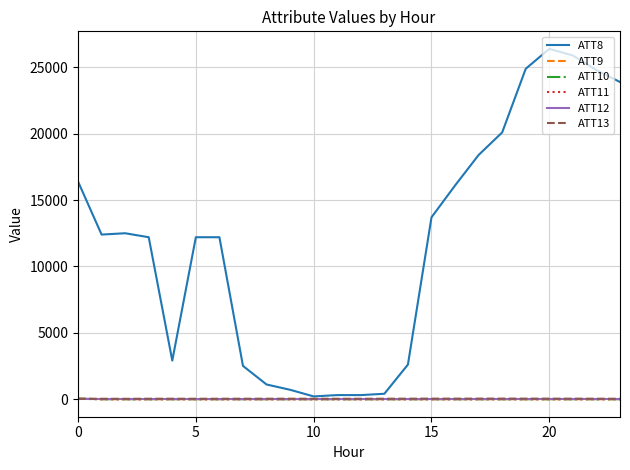

What is the maximum value shown in the chart?

26400.0